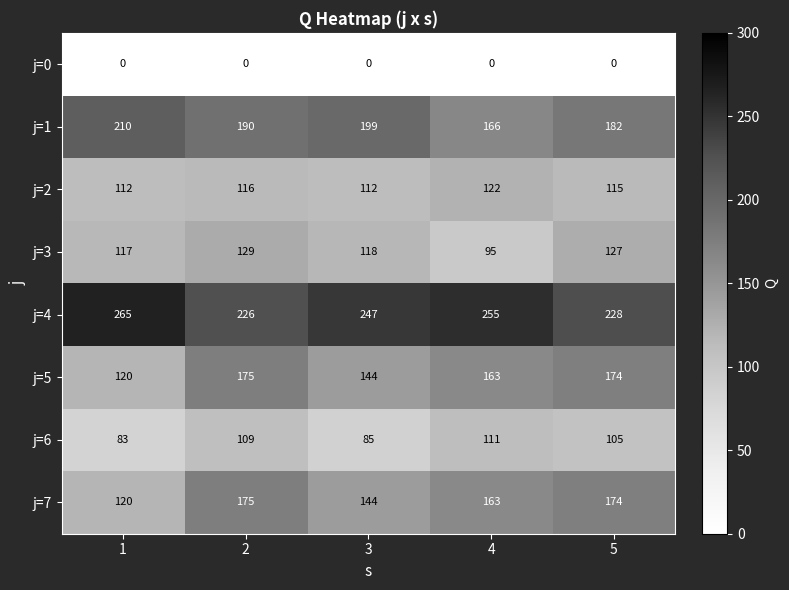

How many data points does each series have?

5